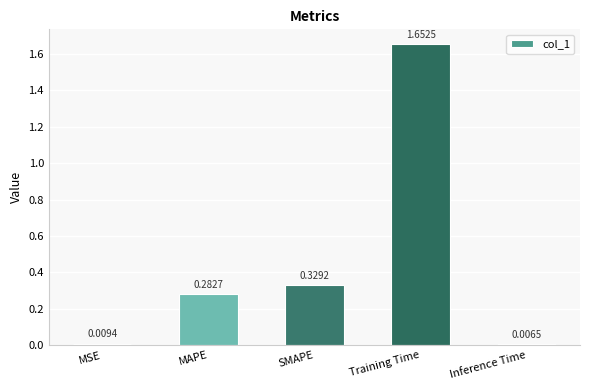

Rank the categories by value from lowest to highest.

Inference Time, MSE, MAPE, SMAPE, Training Time